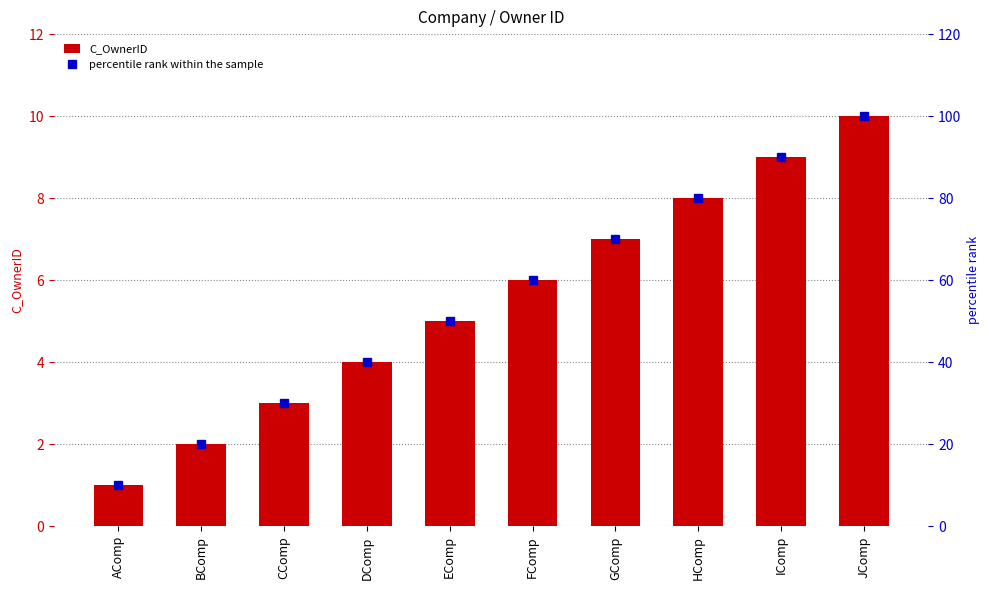

What position from the right is BComp?

9